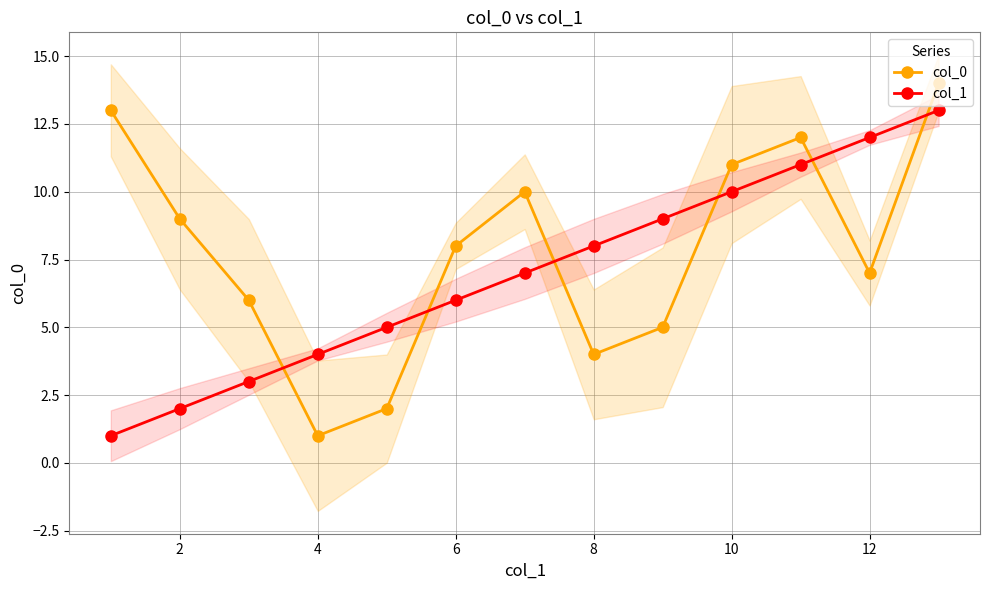

True or false: col_1 and col_0 cross at least once.

True